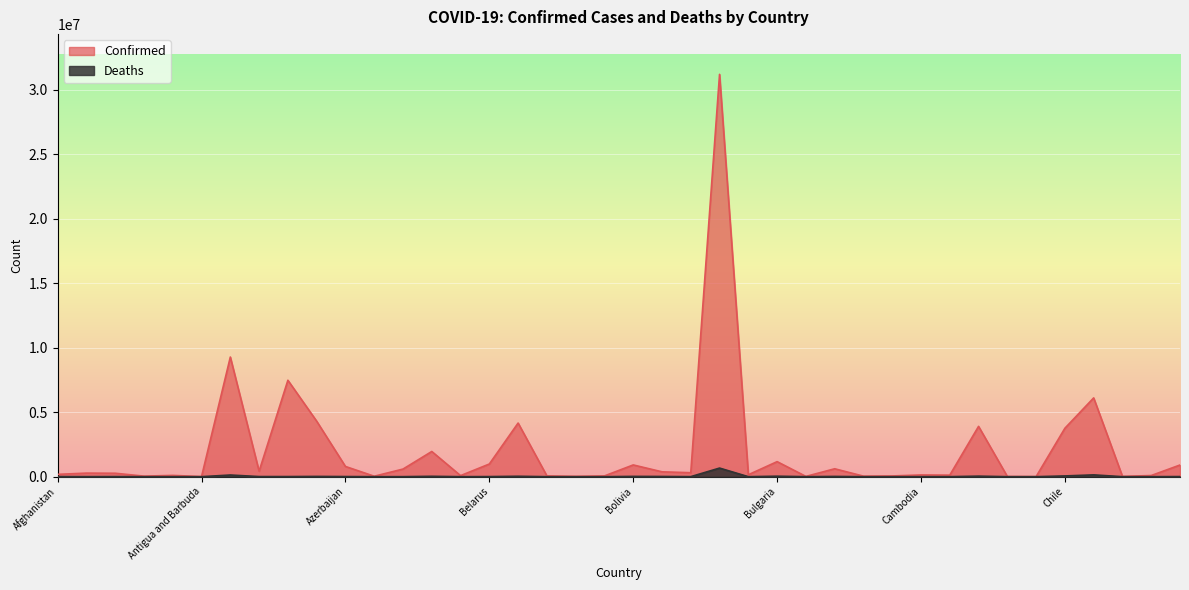

Is the value of Deaths at Brazil greater than the value of Confirmed at Brazil?

No